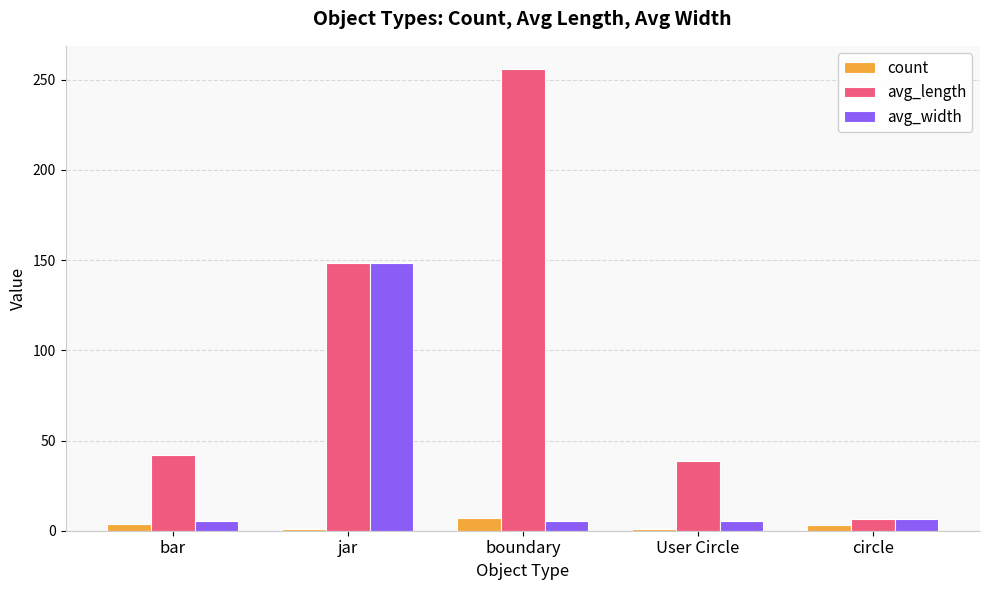

Is it true that count equals 4.0 at bar?

True